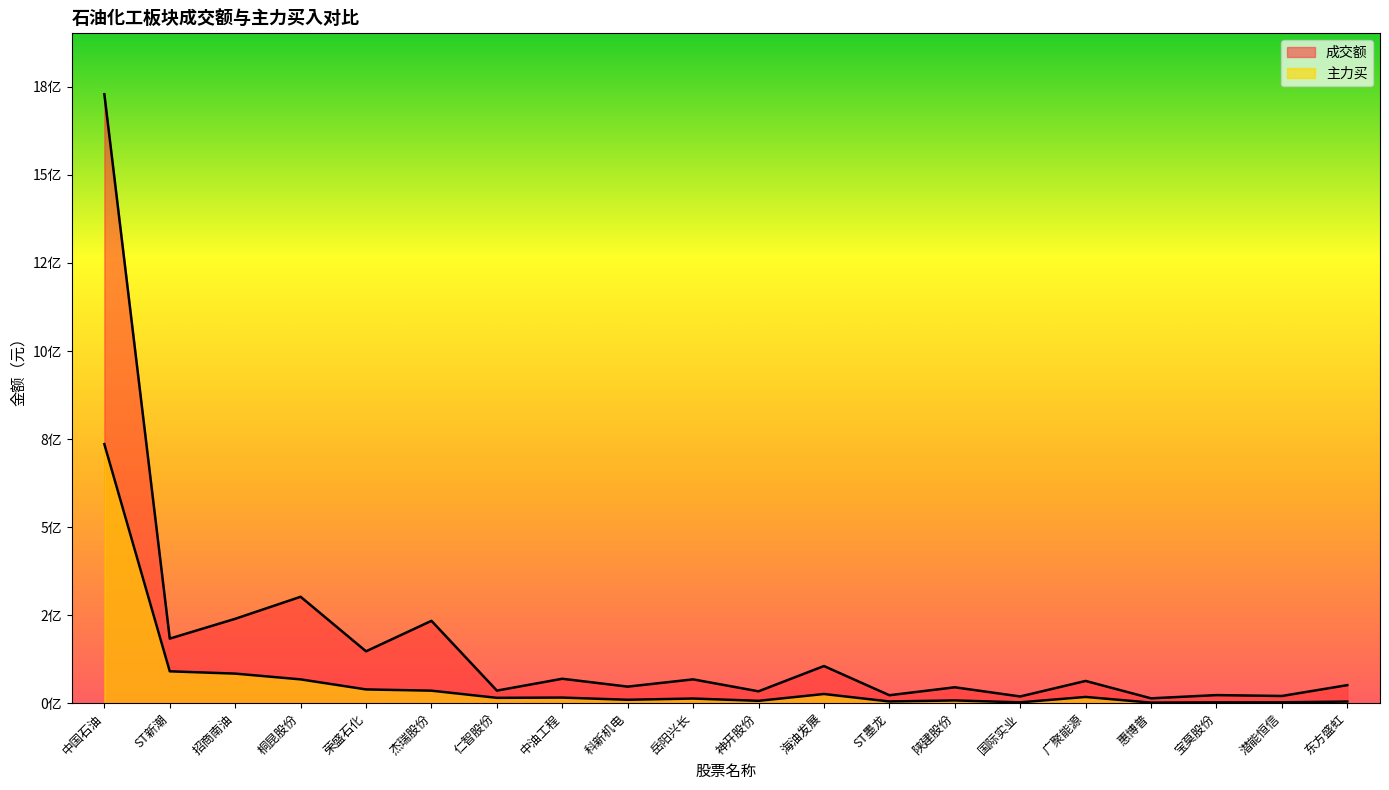

The 主力买 series shows 4855131 at ST墨龙. True or false?

True